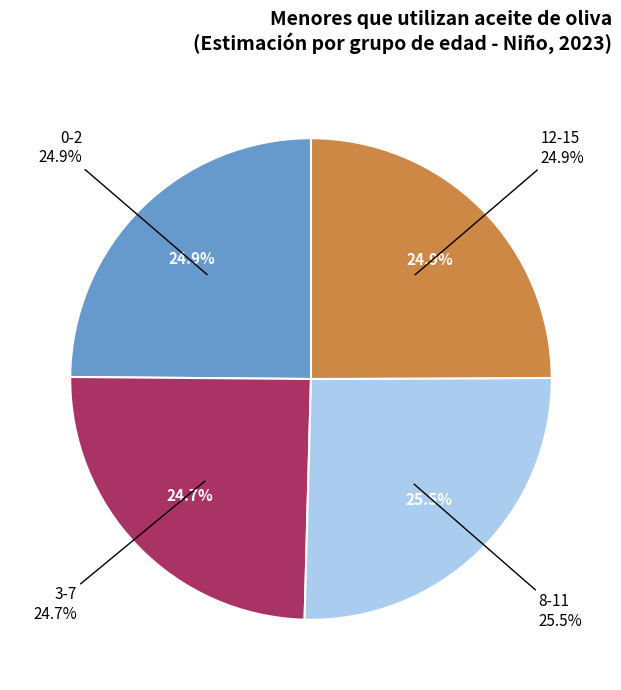

Count the number of slices in the pie.

4